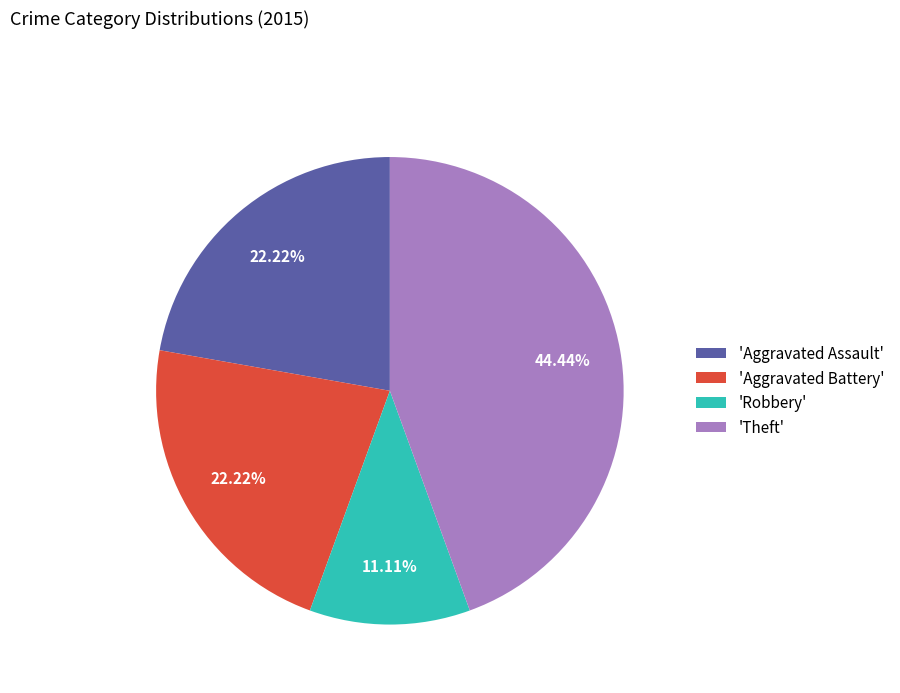

Which slice is the smallest?

'Robbery'